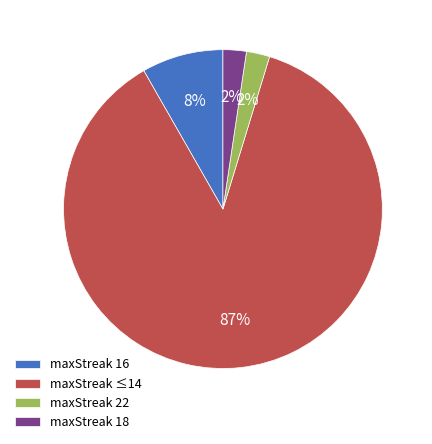

To the nearest percent, what is the average slice percentage?

25%